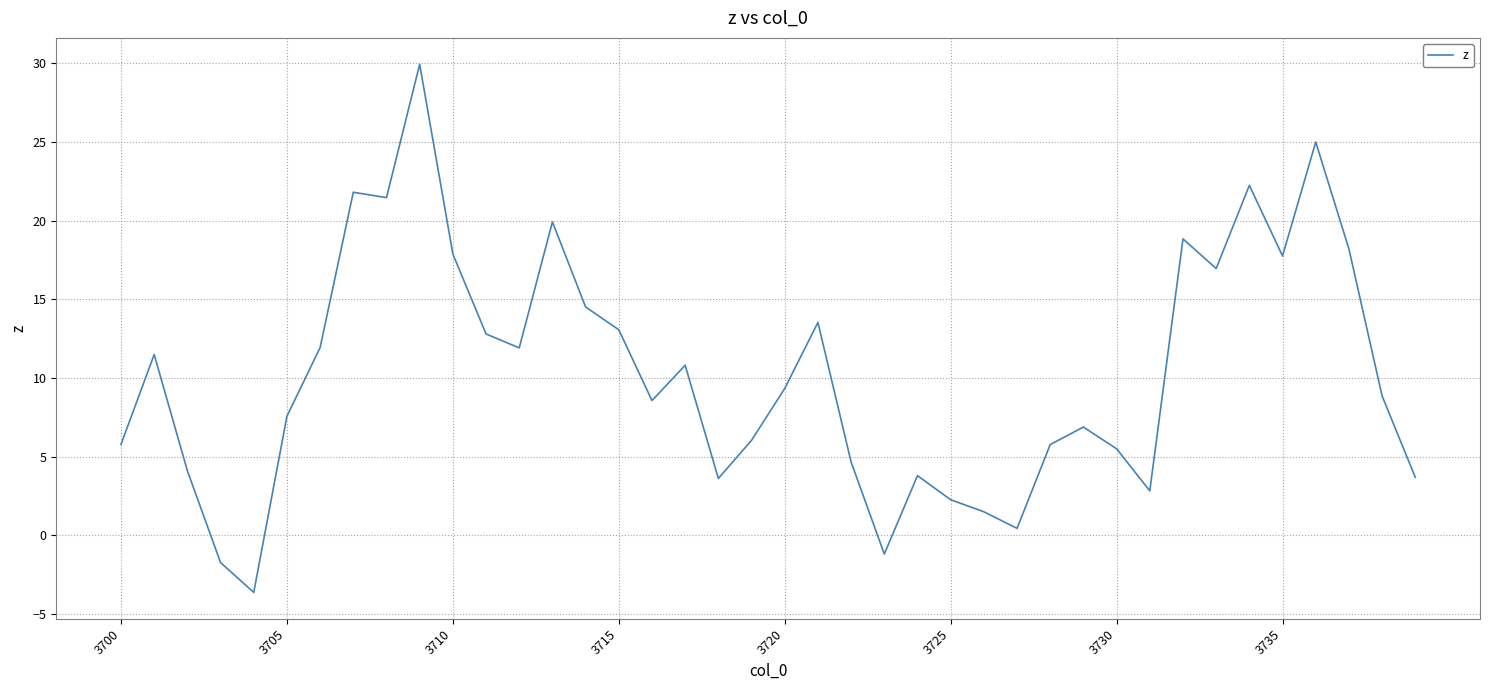

What is the difference between the maximum and minimum values?

33.5